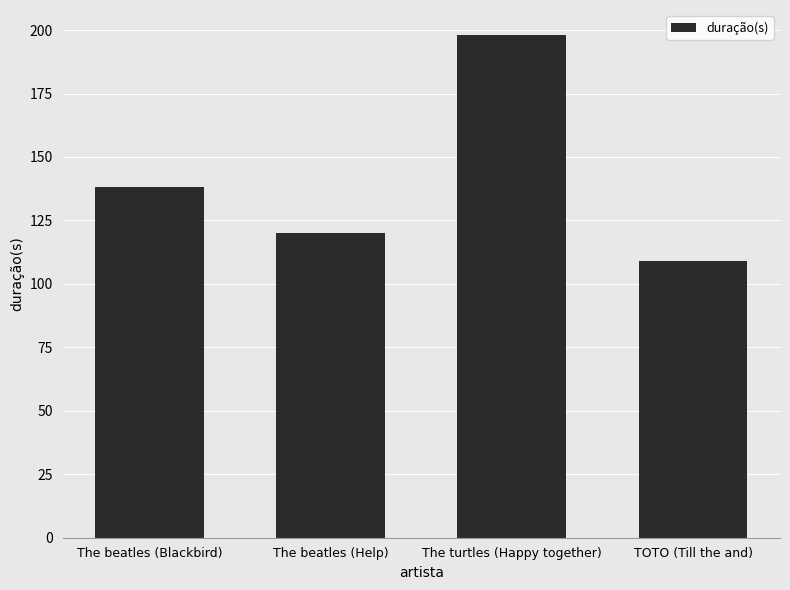

Reading right to left, list all the values displayed in this chart.

TOTO (Till the and)=109	The turtles (Happy together)=198	The beatles (Help)=120	The beatles (Blackbird)=138